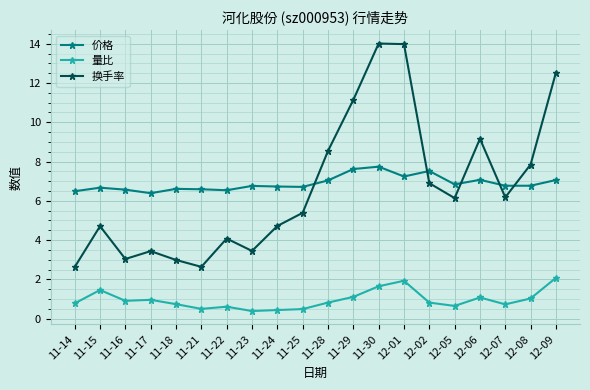

Is it true that 换手率 equals 5.4 at 11-25?

True